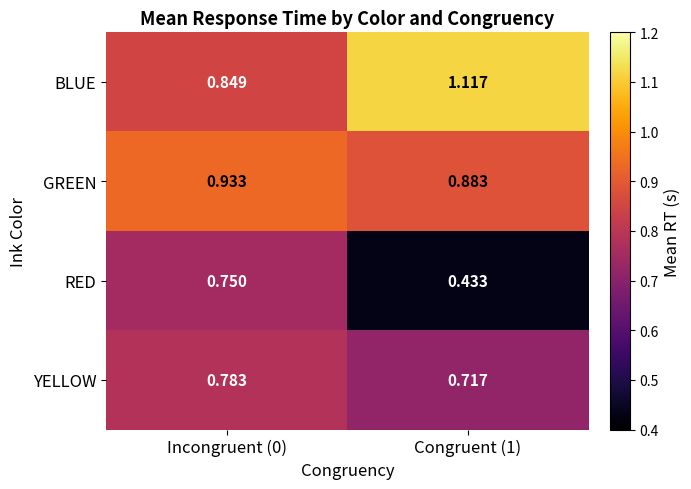

Between Incongruent (0) and Congruent (1), which series saw the biggest shift?

RED